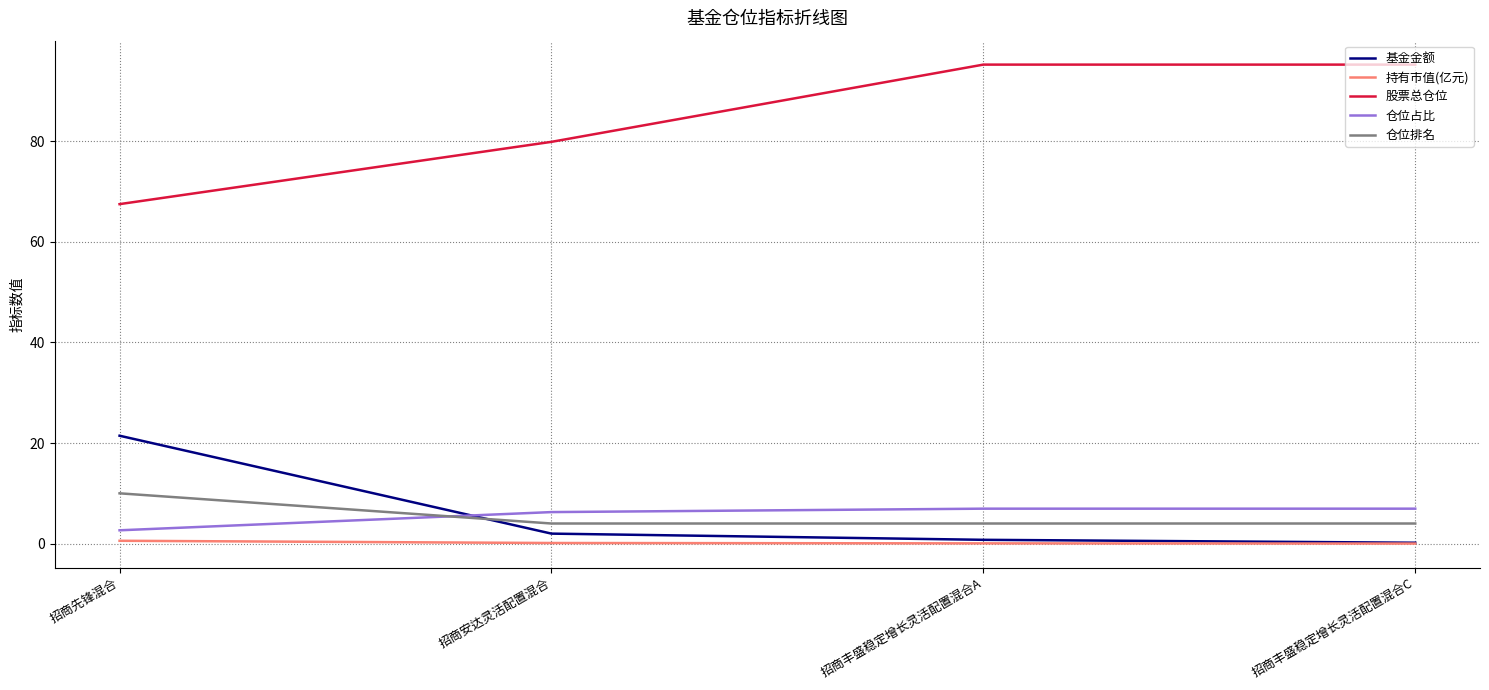

Which series changed the most between 招商安达灵活配置混合 and 招商丰盛稳定增长灵活配置混合A?

股票总仓位